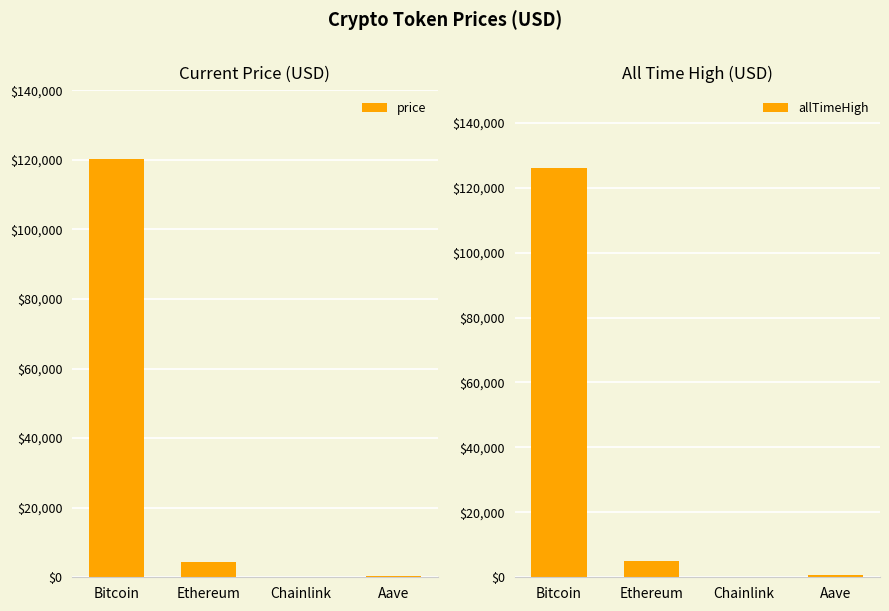

What position from the left is Ethereum?

2